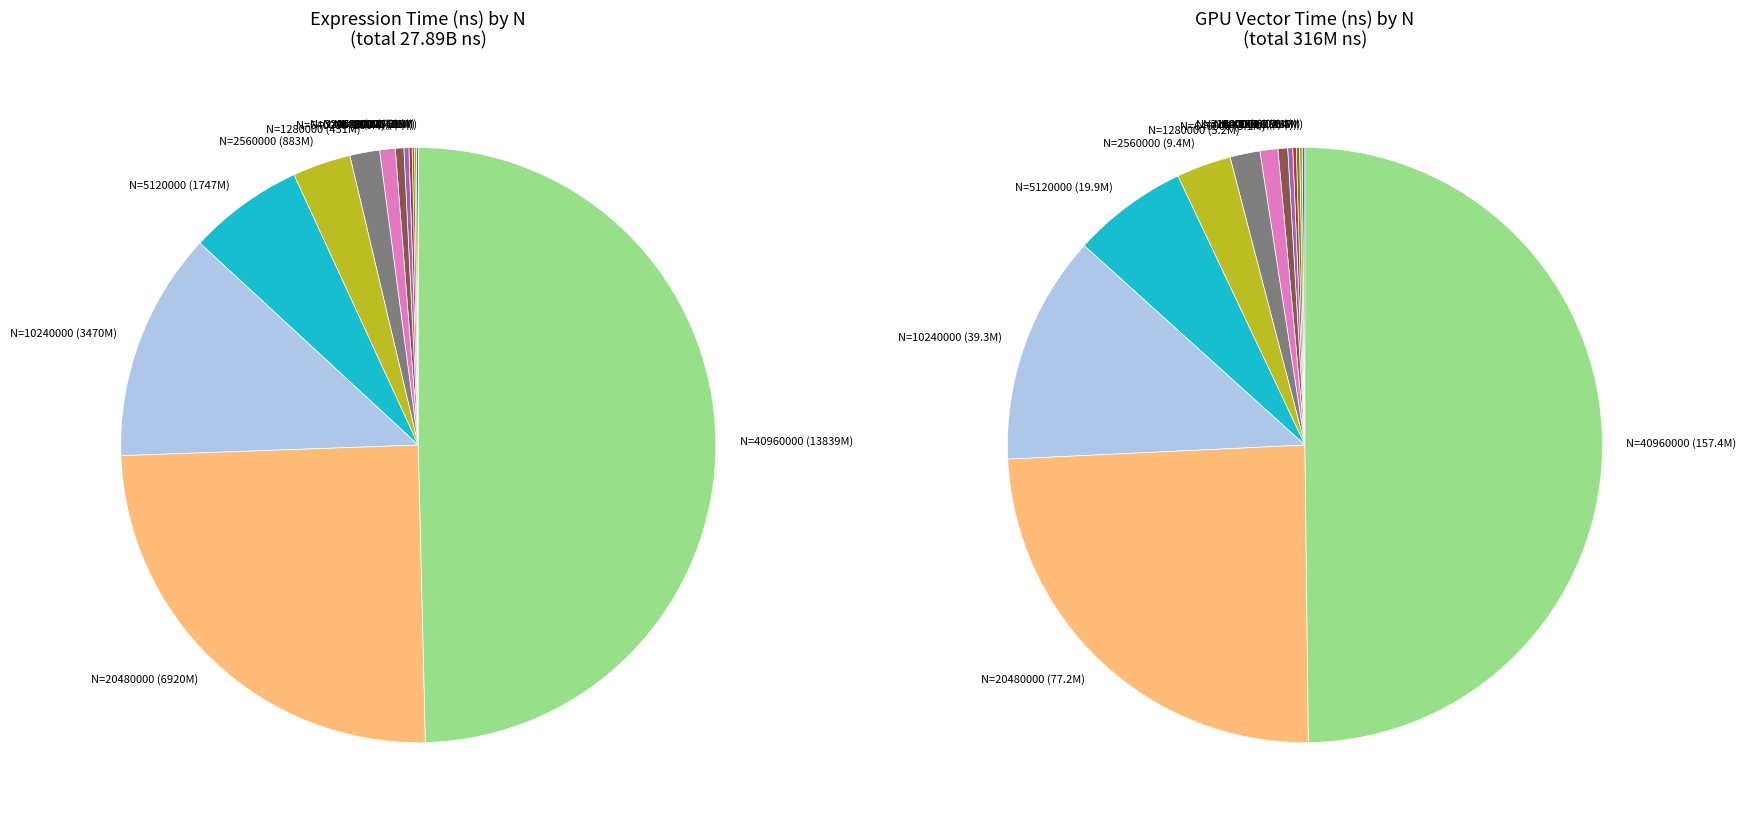

What is the smallest slice in the pie chart?

20000